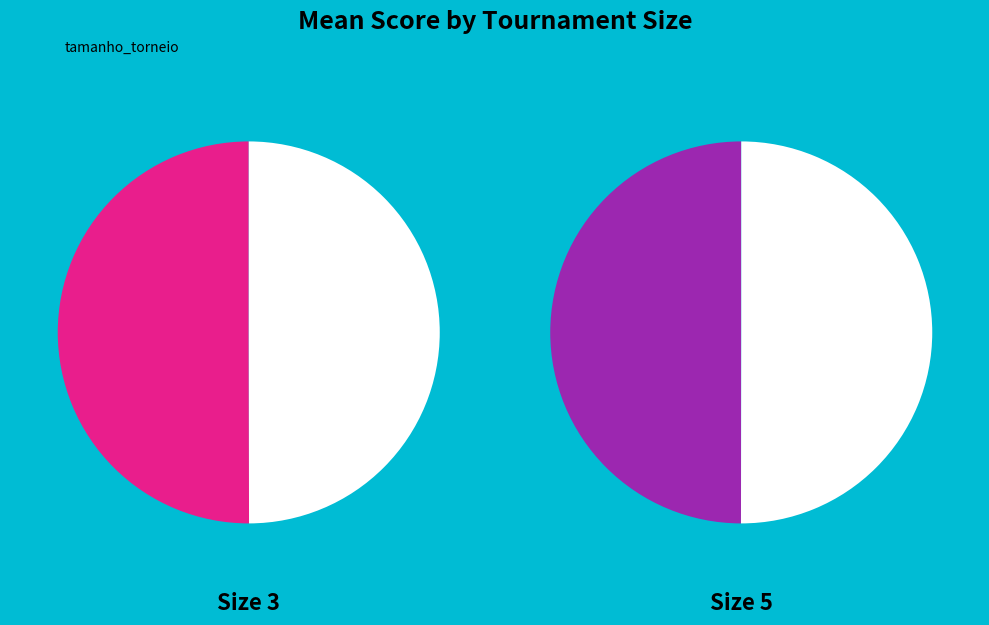

Is 5 the majority of the pie?

No